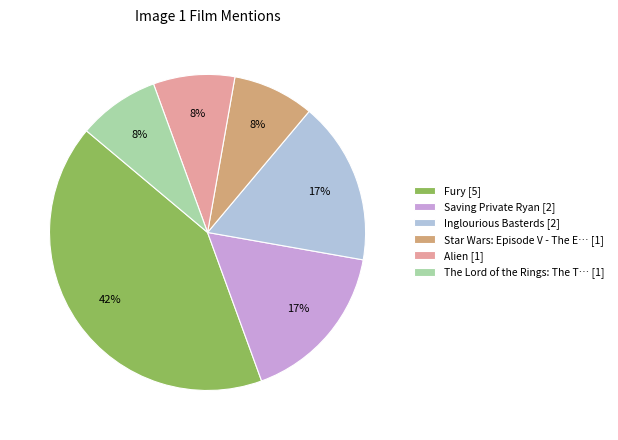

The Saving Private Ryan [2] slice represents 6% of the pie. True or false?

False